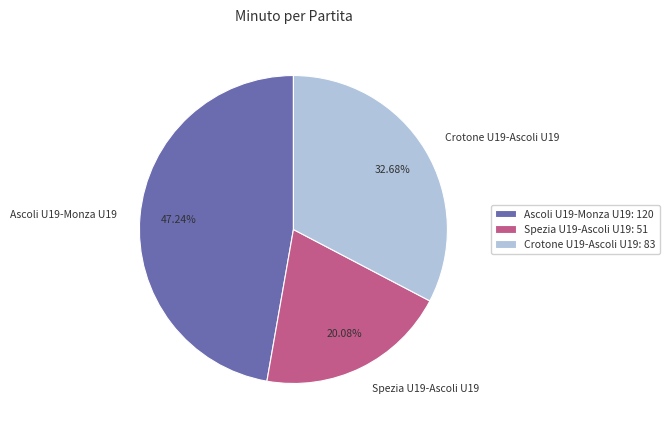

Count the number of slices in the pie.

3